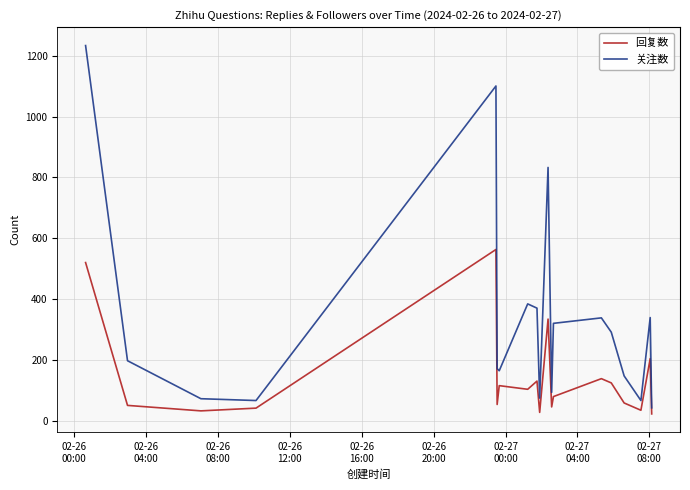

What is the difference between the maximum and minimum values in the 回复数 series?

541